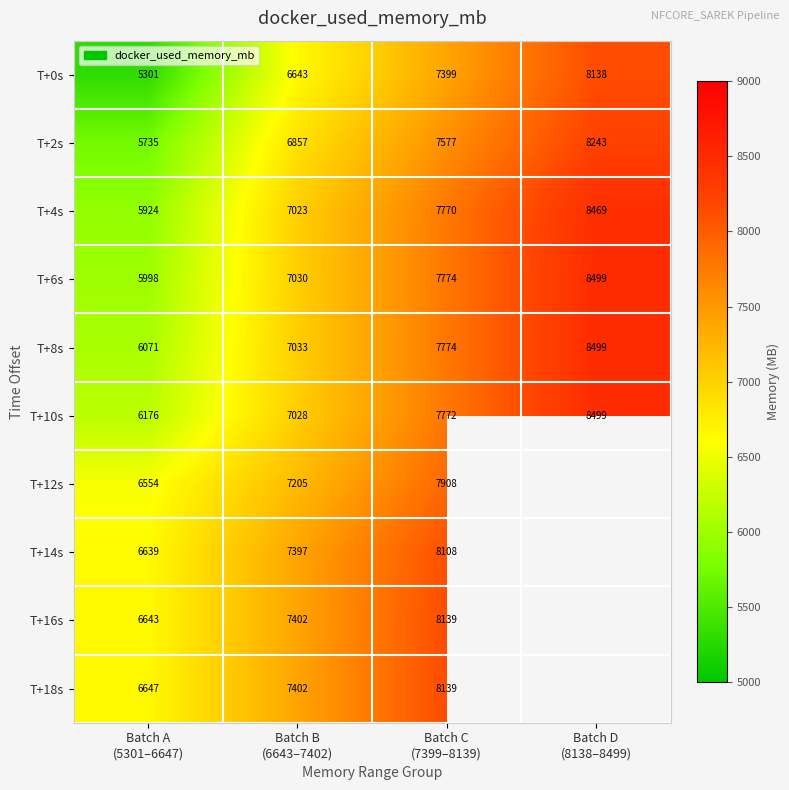

Which has a higher value, Batch C
(7399–8139) or Batch B
(6643–7402)?

Batch C
(7399–8139)